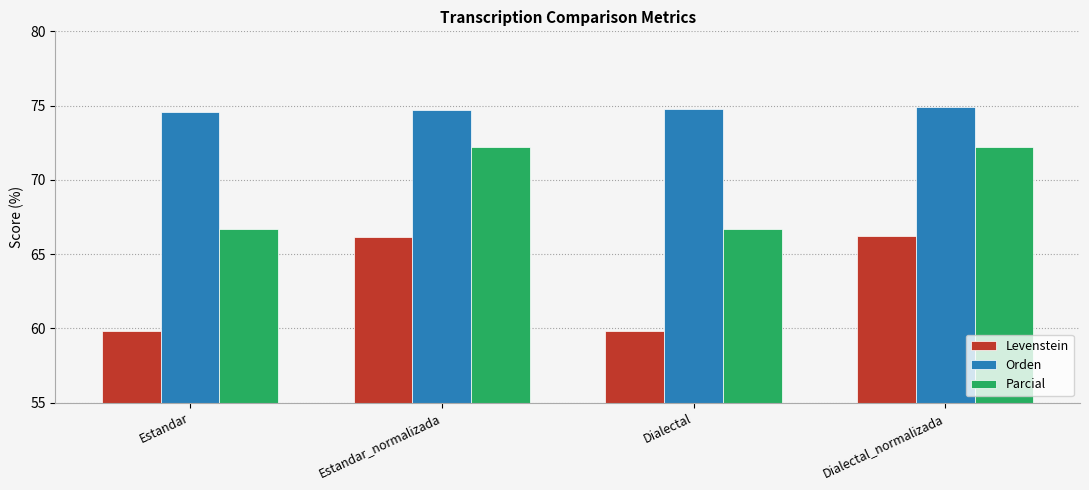

What is the greatest value displayed?

74.9